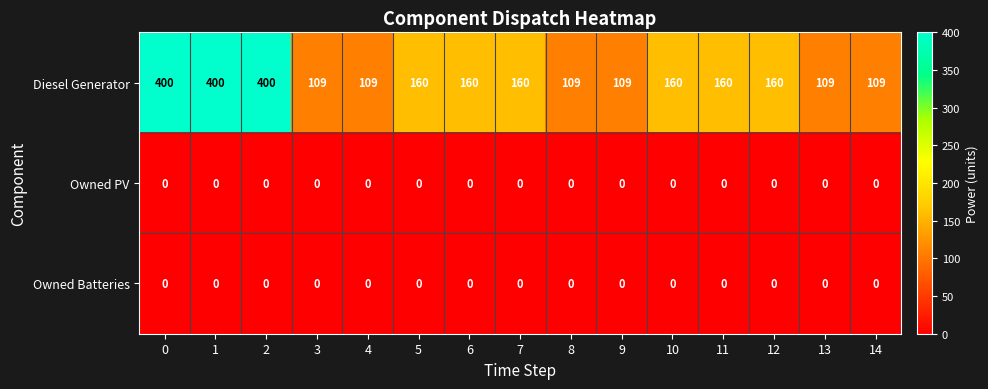

What is the greatest value displayed?

400